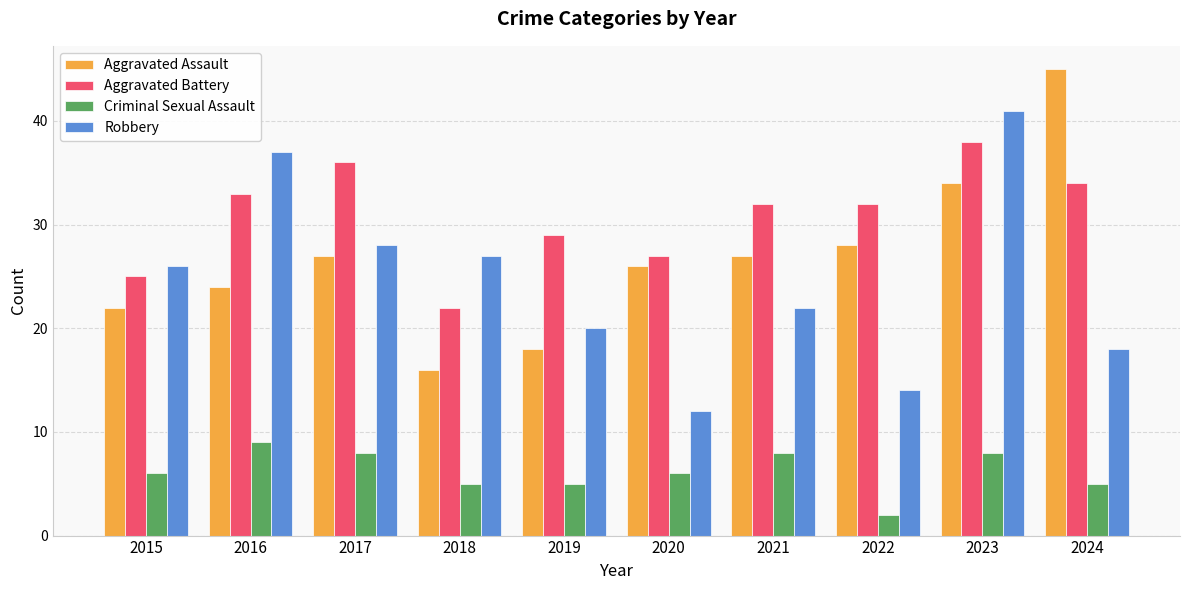

How many categories are shown in the chart?

10